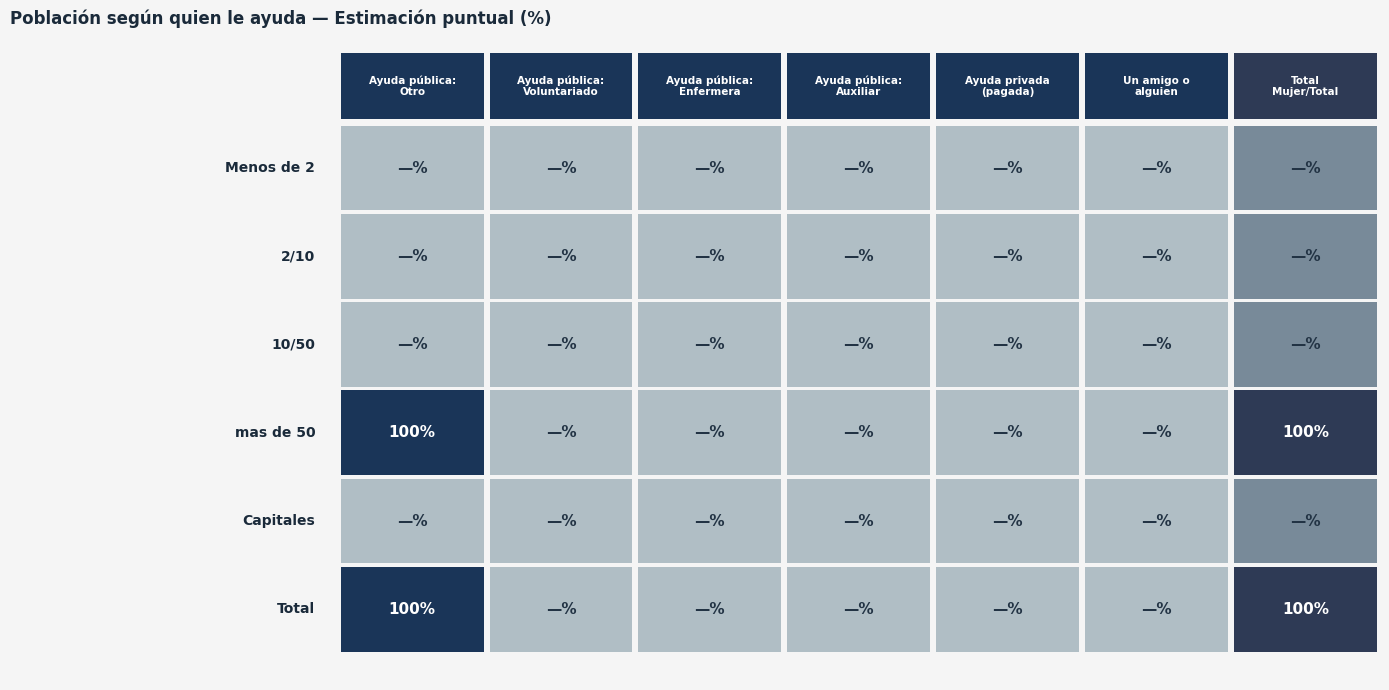

At how many categories does at least one series exceed 1?

2